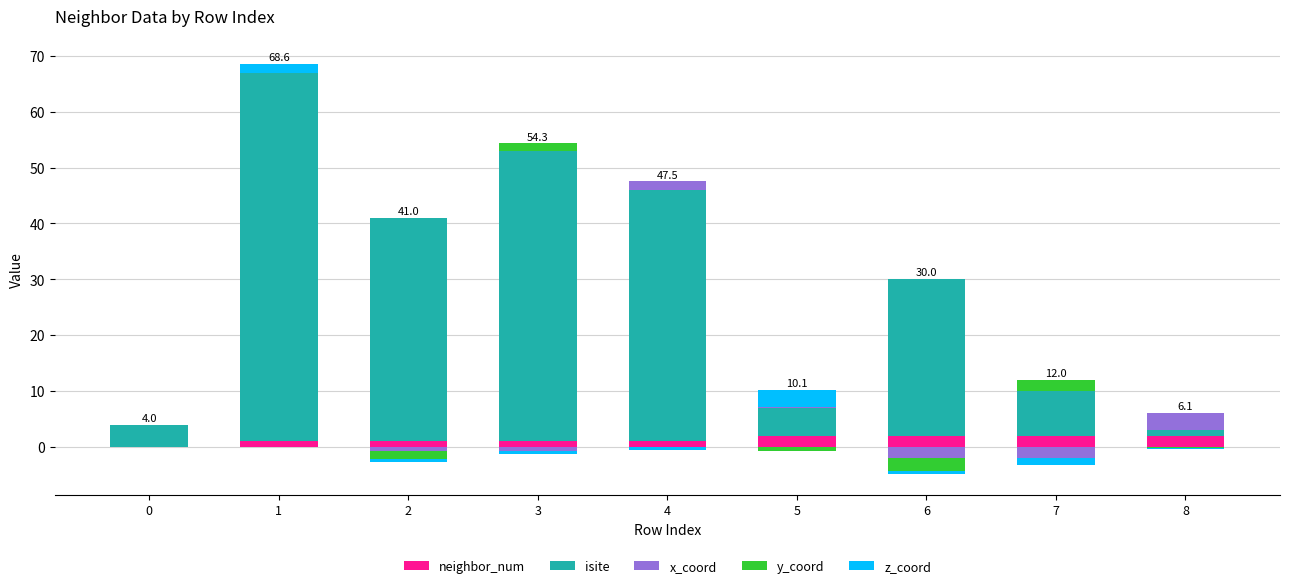

At which category is the sum across all series the highest?

1